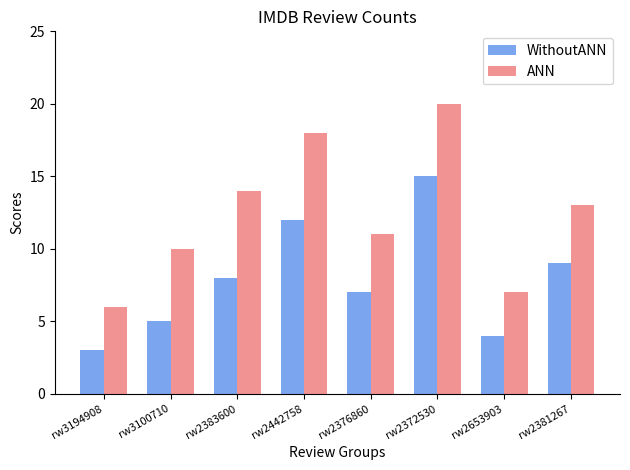

What position from the right is rw2653903?

2